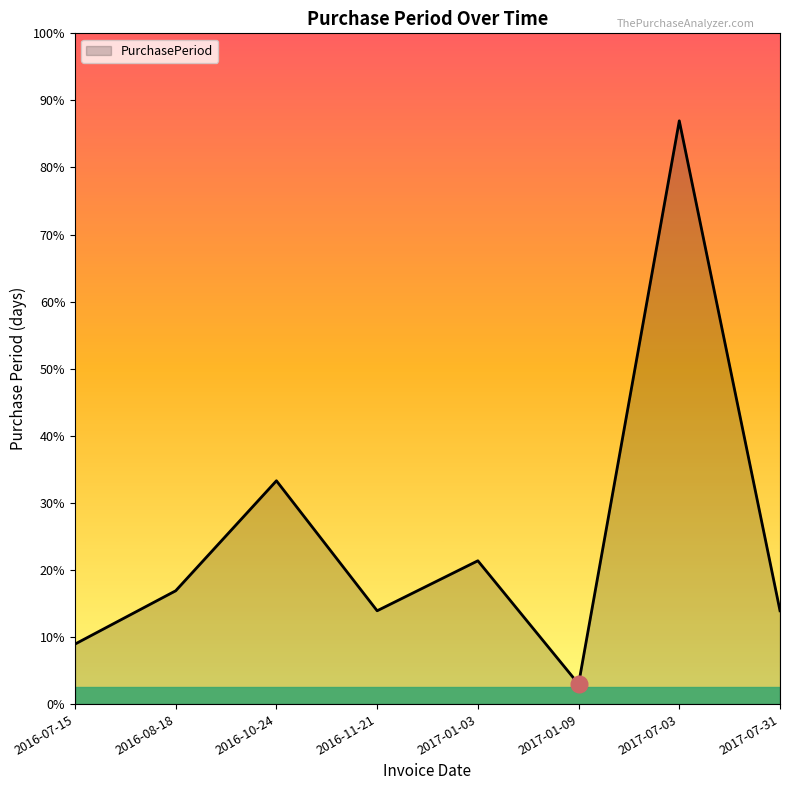

Does the chart have visible grid lines?

No